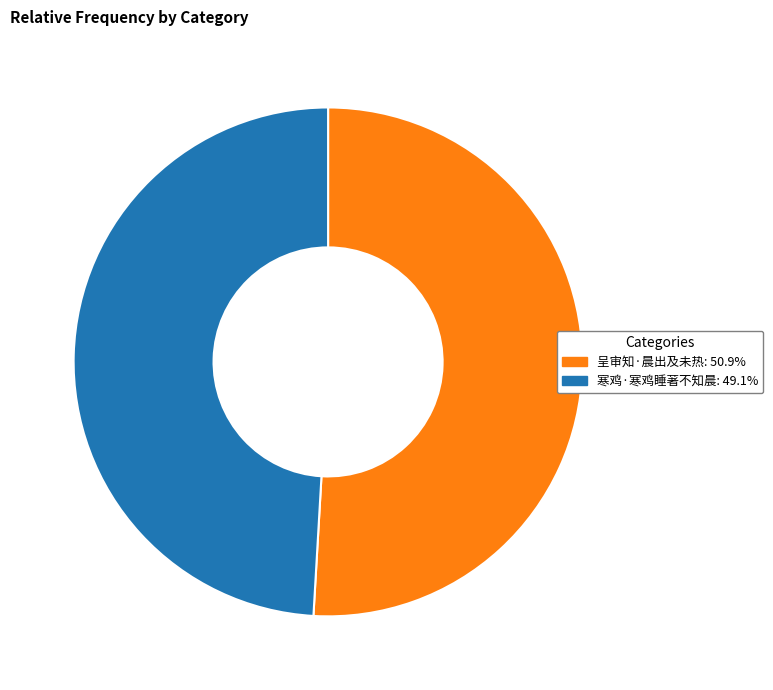

Is it true that 呈审知·晨出及未热 is 51% of the pie?

True